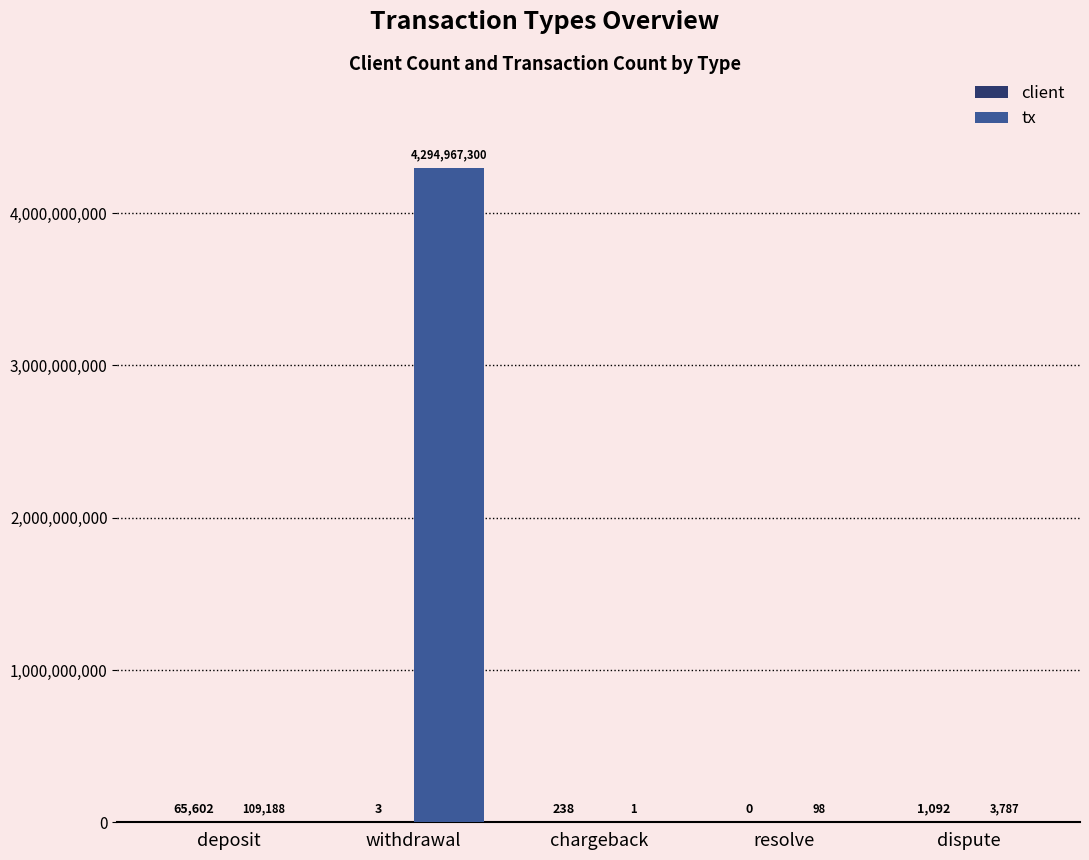

Which series has the largest total across all categories?

tx